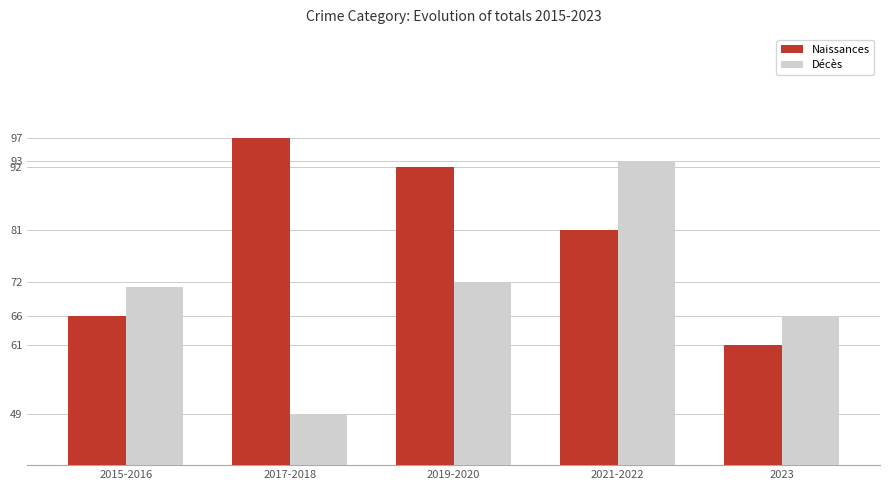

Reading left to right, list all the values displayed in this chart.

Naissances: 66	97	92	81	61
Décès: 71	49	72	93	66